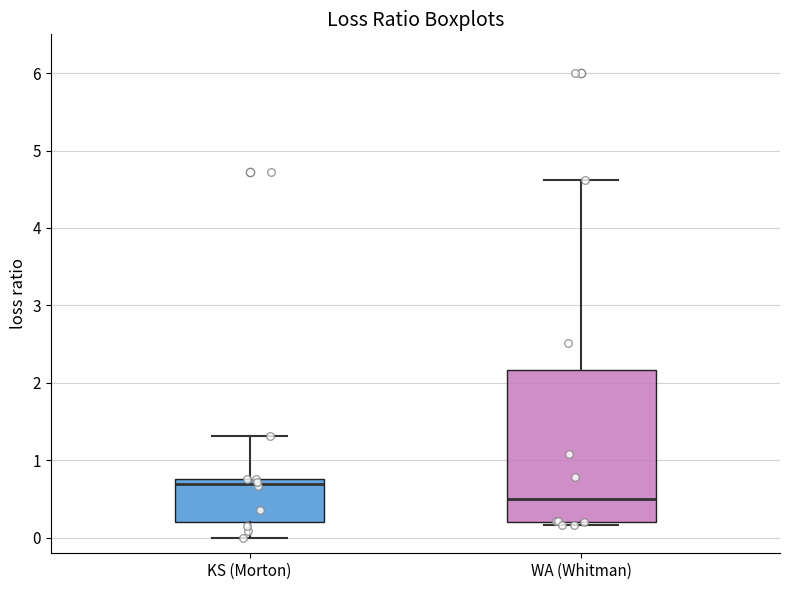

Where does the median line of the box for WA (Whitman) sit on the y-axis? The values are not printed on the chart, so give them approximately, as read against the axis.

0.5